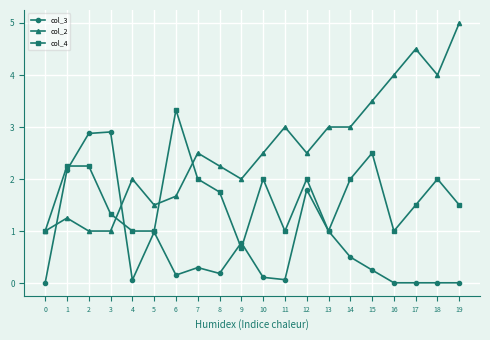

Which series has the largest range (max minus min)?

col_2